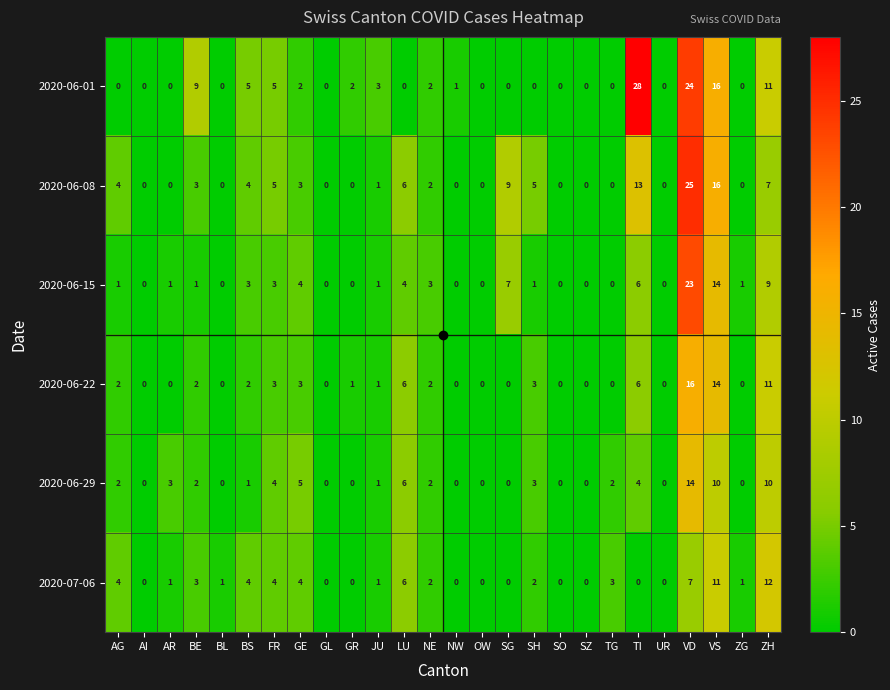

What is the total value across all series at AG?

13